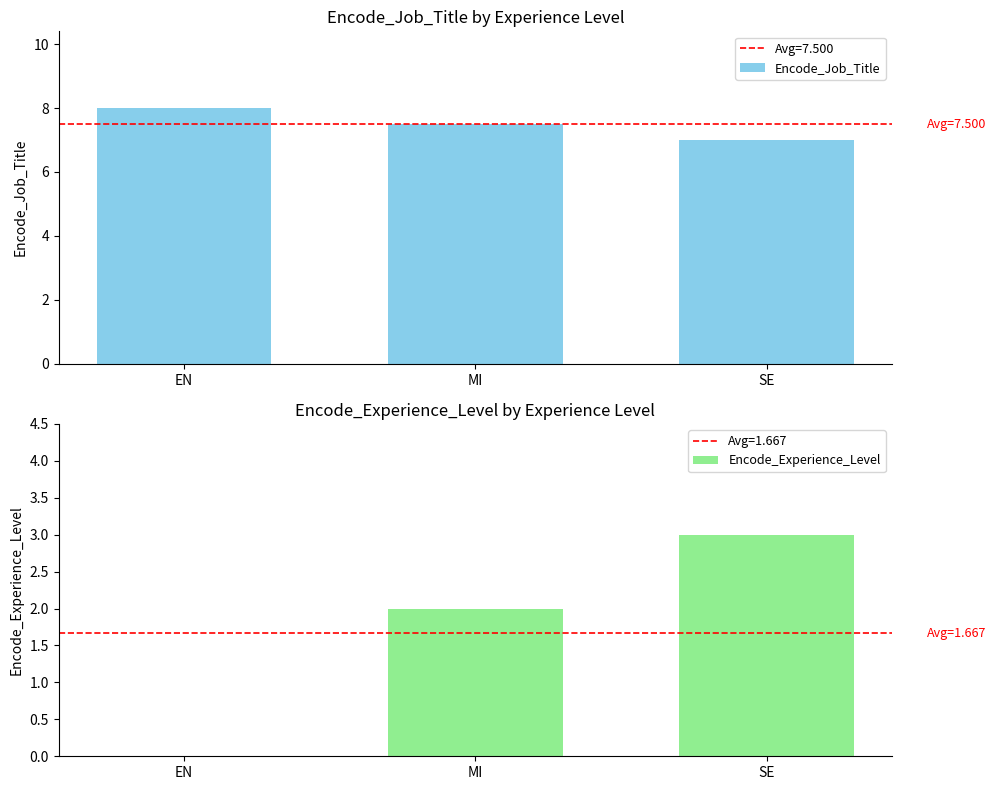

Between EN and MI, which is larger?

EN